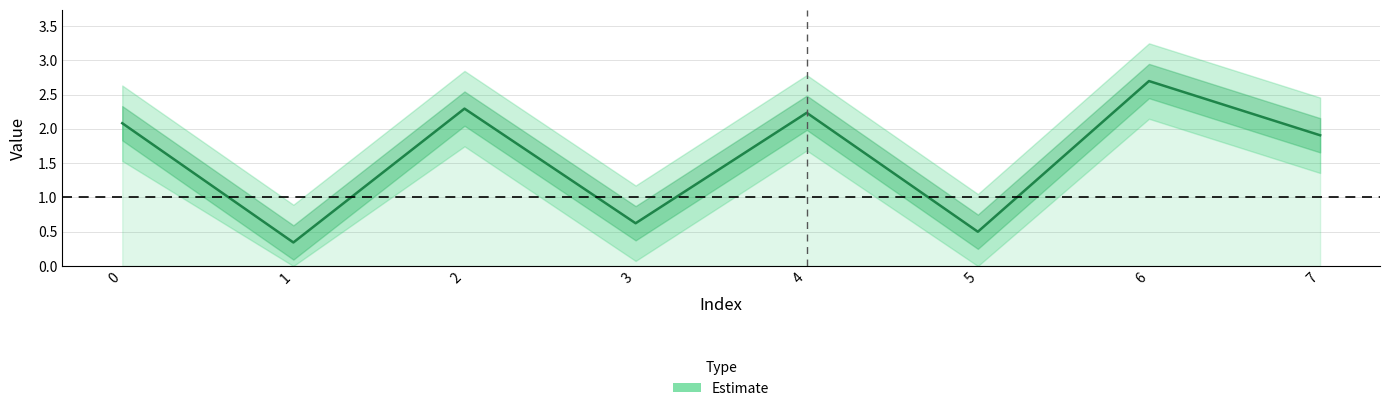

At which category does the data reach its first local valley?

1